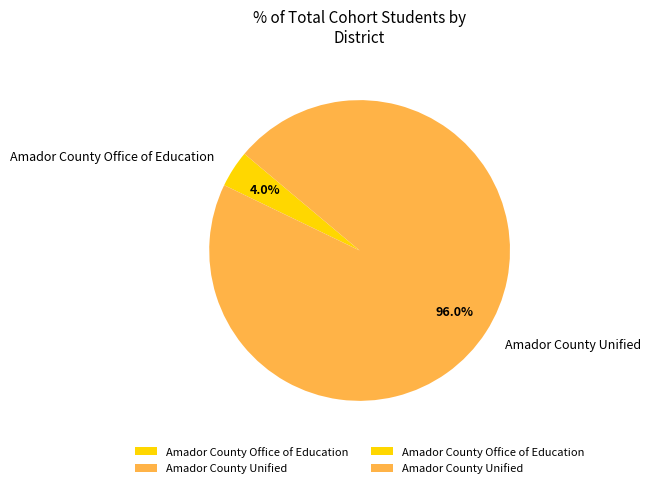

Is it true that Amador County Office of Education is 4% of the pie?

True